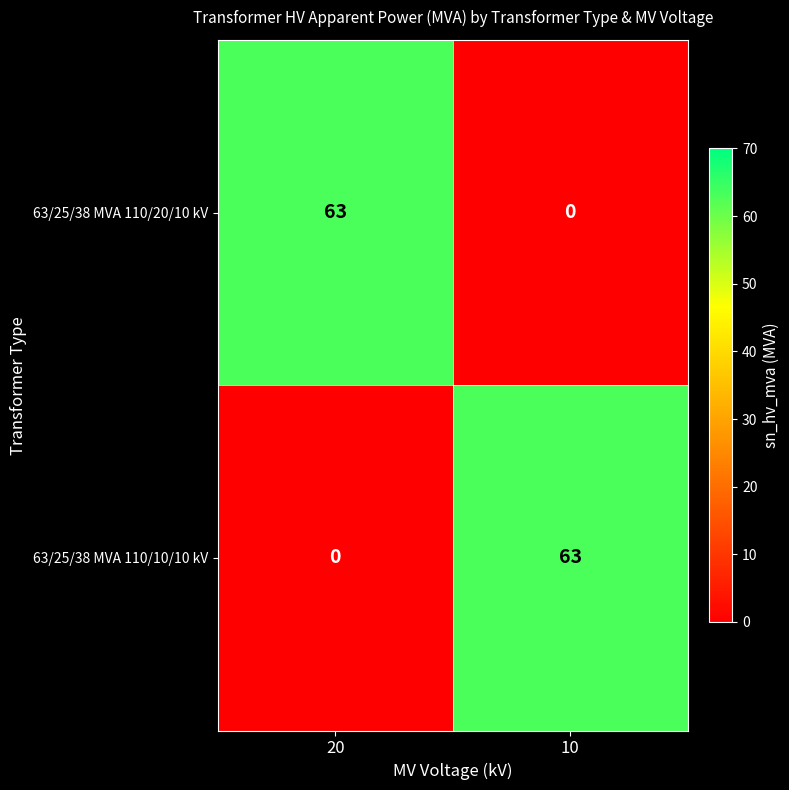

What is the spread (max minus min) of values at 20?

63